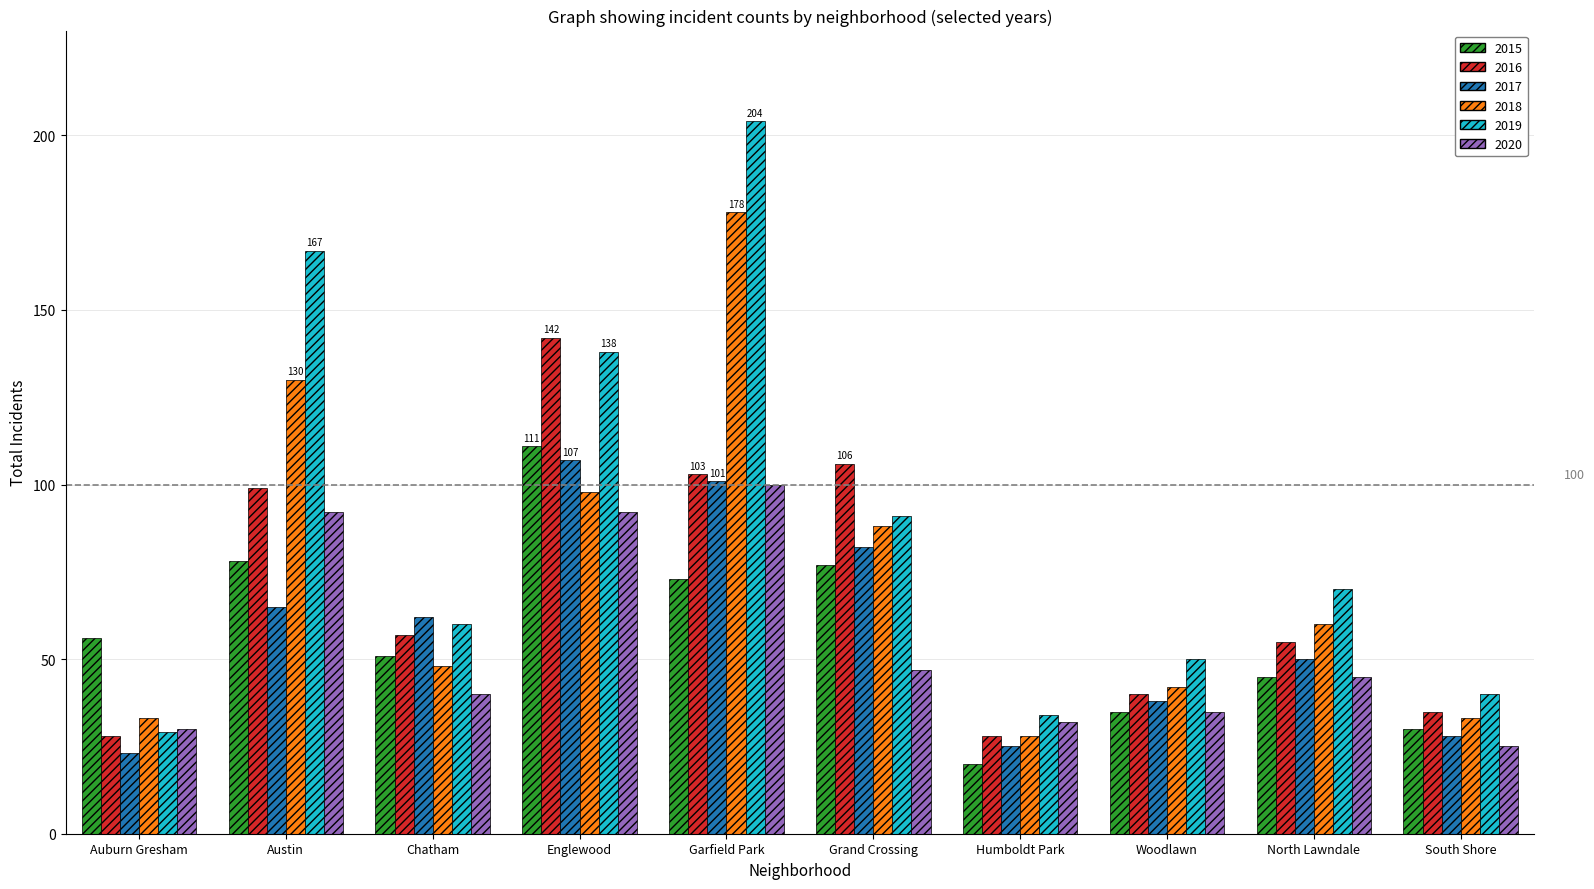

Reading left to right, transcribe all the data shown in this chart.

2015: 56	78	51	111	73	77	20	35	45	30
2016: 28	99	57	142	103	106	28	40	55	35
2017: 23	65	62	107	101	82	25	38	50	28
2018: 33	130	48	98	178	88	28	42	60	33
2019: 29	167	60	138	204	91	34	50	70	40
2020: 30	92	40	92	100	47	32	35	45	25